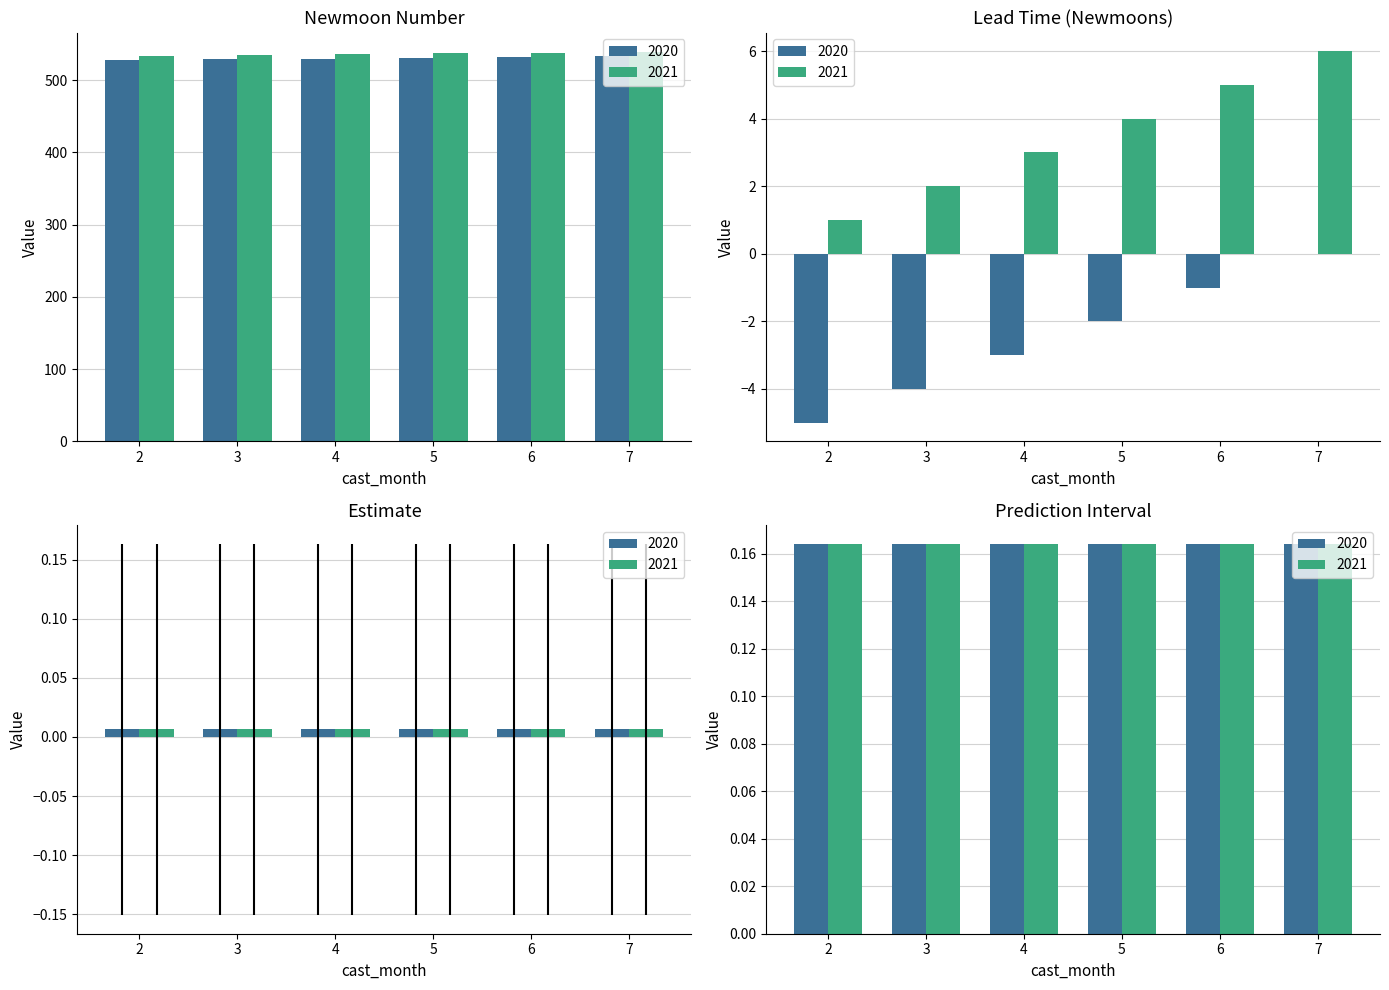

At which category does the chart reach its minimum across all series?

2